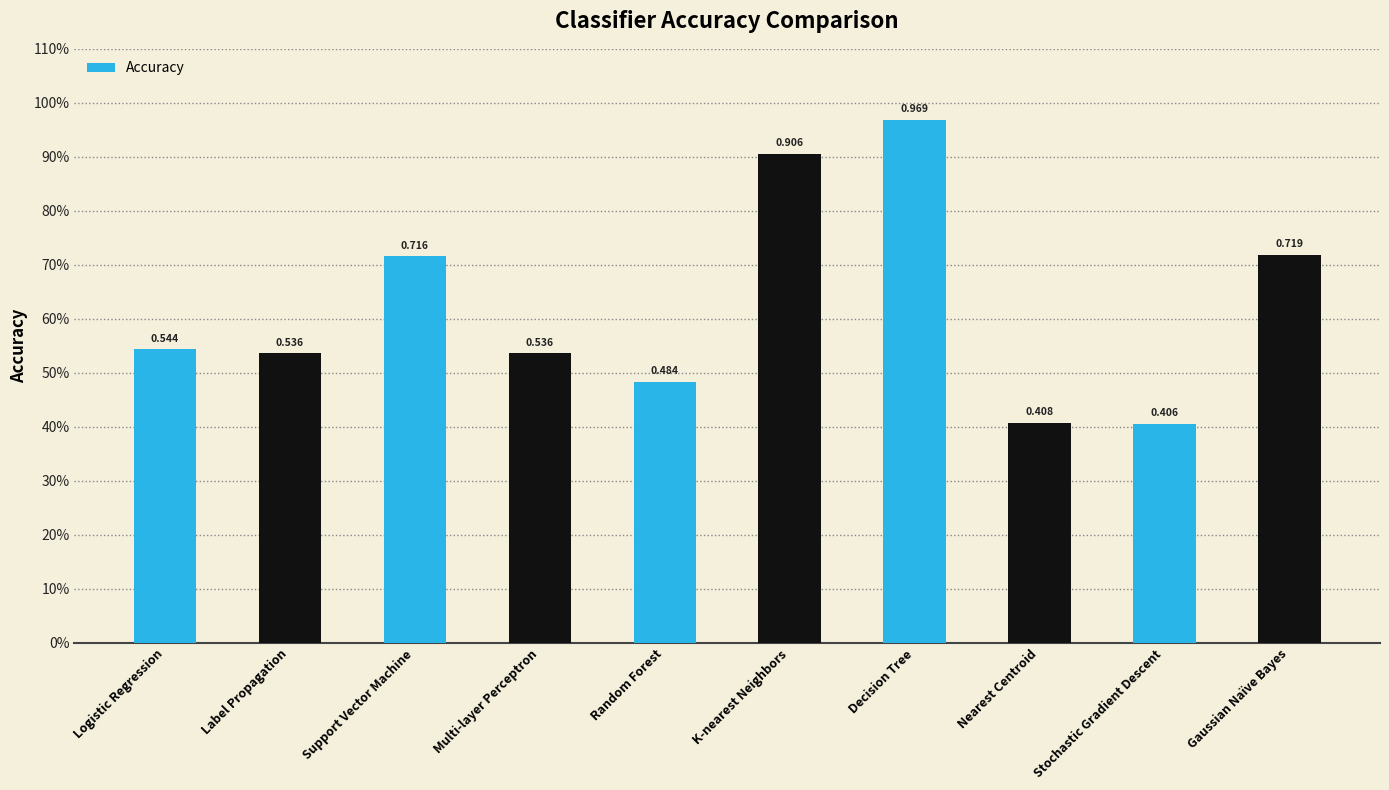

Rank the categories by value from highest to lowest.

Decision Tree, K-nearest Neighbors, Gaussian Naïve Bayes, Support Vector Machine, Logistic Regression, Label Propagation, Multi-layer Perceptron, Random Forest, Nearest Centroid, Stochastic Gradient Descent